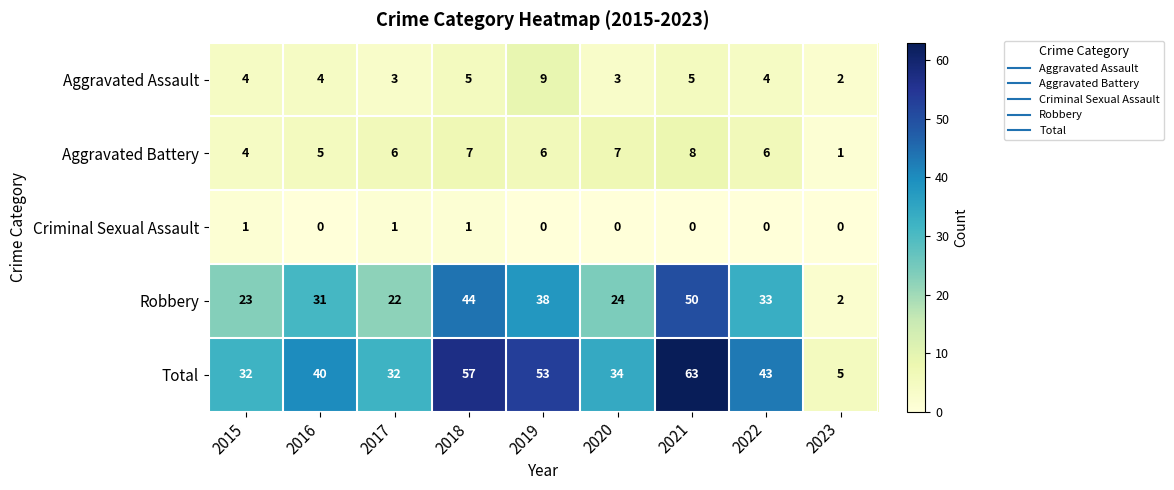

What is the total value across all series at 2019?

106